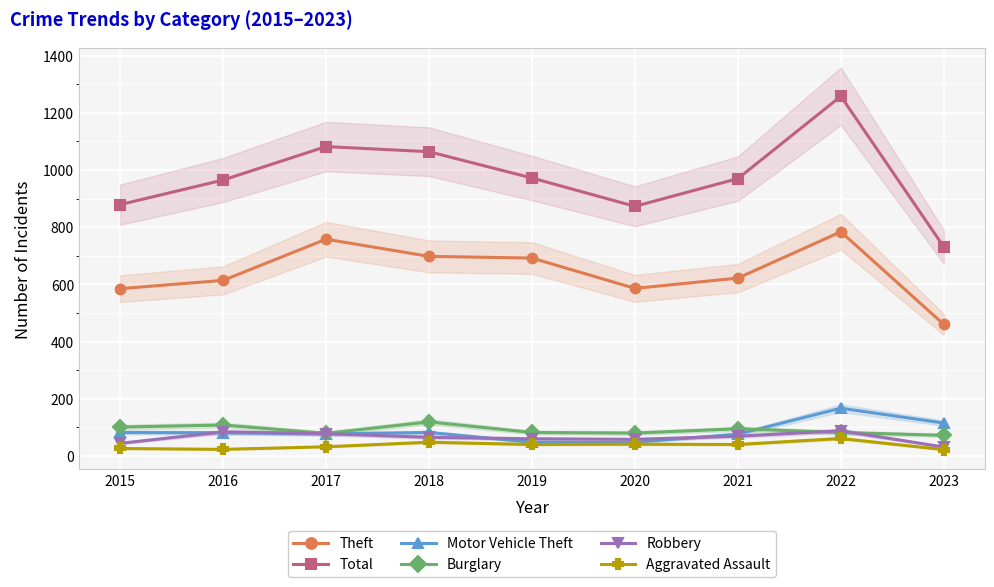

How many values in the Robbery series exceed 65?

4